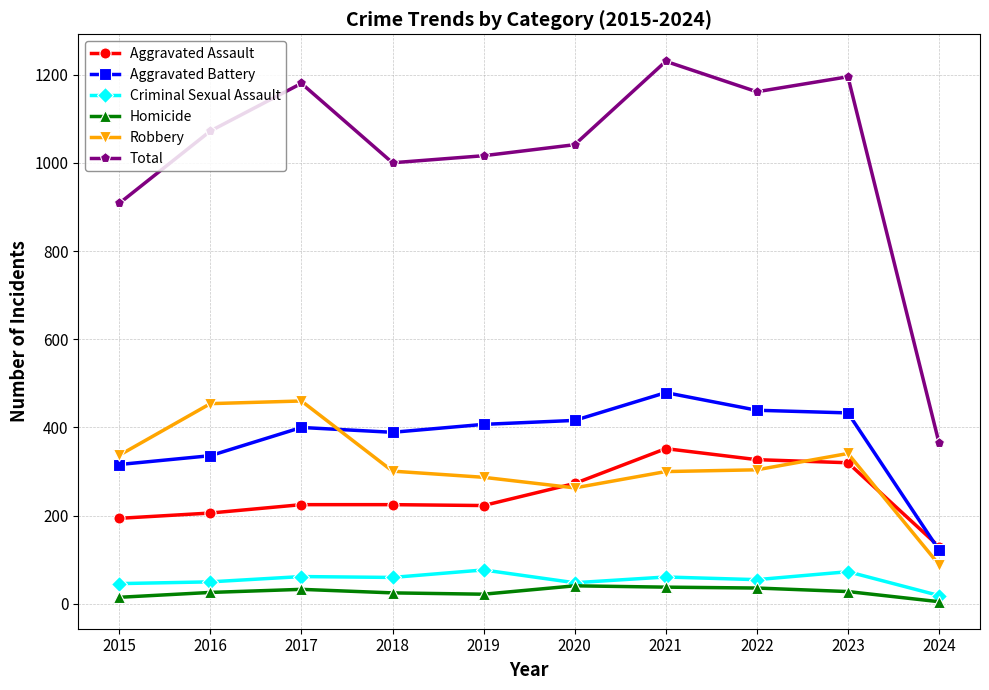

True or false: Aggravated Battery and Total cross at least once.

False